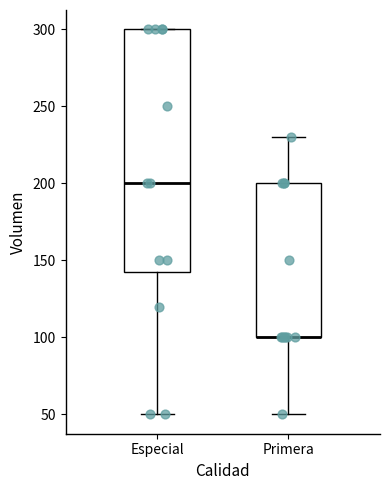

Reading left to right, transcribe this box plot: for each box, give where its median line is, the range the box spans, and where its two whiskers end, as read against the y-axis. The values are not printed on the chart, so give them approximately, as read against the axis.

Especial: median 200, box 145 to 300, whiskers 50 to 300
Primera: median 100 (drawn on the box's lower edge), box 100 to 200, whiskers 50 to 230